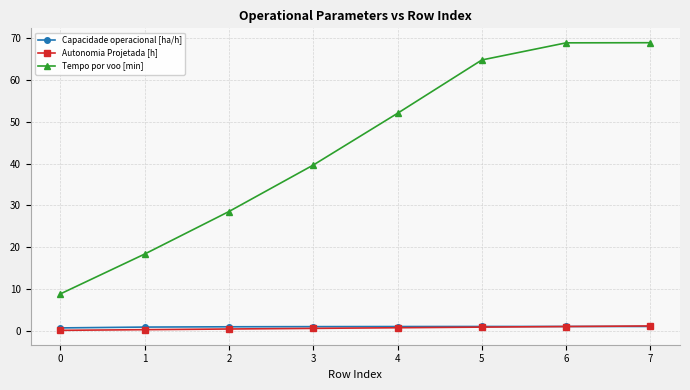

What is the difference between the Capacidade operacional [ha/h] values at 7 and 2?

0.1